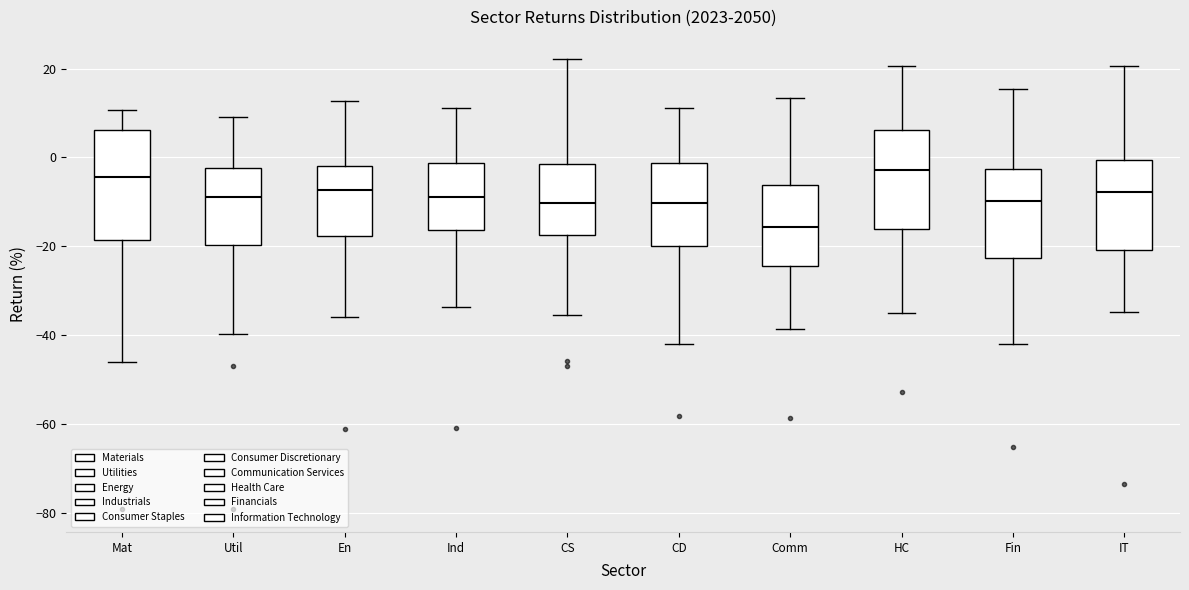

Reading left to right, transcribe this box plot: for each box, give where its median line is, the range the box spans, and where its two whiskers end, as read against the y-axis. The values are not printed on the chart, so give them approximately, as read against the axis.

Mat: median -4, box -18 to 6, whiskers -46 to 10
Util: median -8, box -20 to -2, whiskers -40 to 10
En: median -8, box -18 to -2, whiskers -36 to 12
Ind: median -8, box -16 to -2, whiskers -34 to 12
CS: median -10, box -18 to -2, whiskers -36 to 22
CD: median -10, box -20 to -2, whiskers -42 to 12
Comm: median -16, box -24 to -6, whiskers -38 to 14
HC: median -2, box -16 to 6, whiskers -36 to 20
Fin: median -10, box -22 to -2, whiskers -42 to 16
IT: median -8, box -20 to 0, whiskers -34 to 20